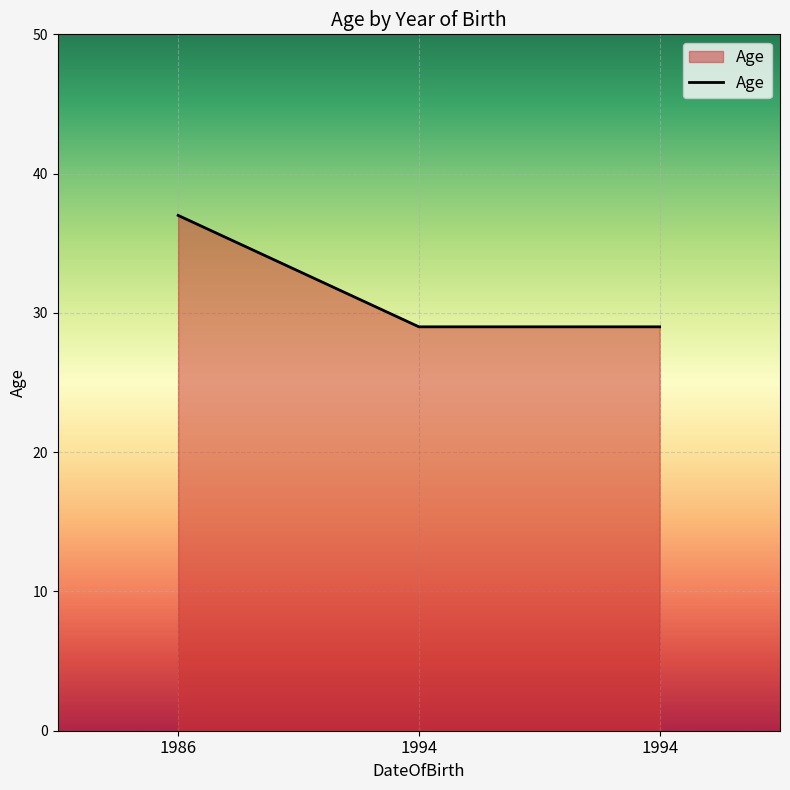

Is it true that the value at 1986 is 37?

True